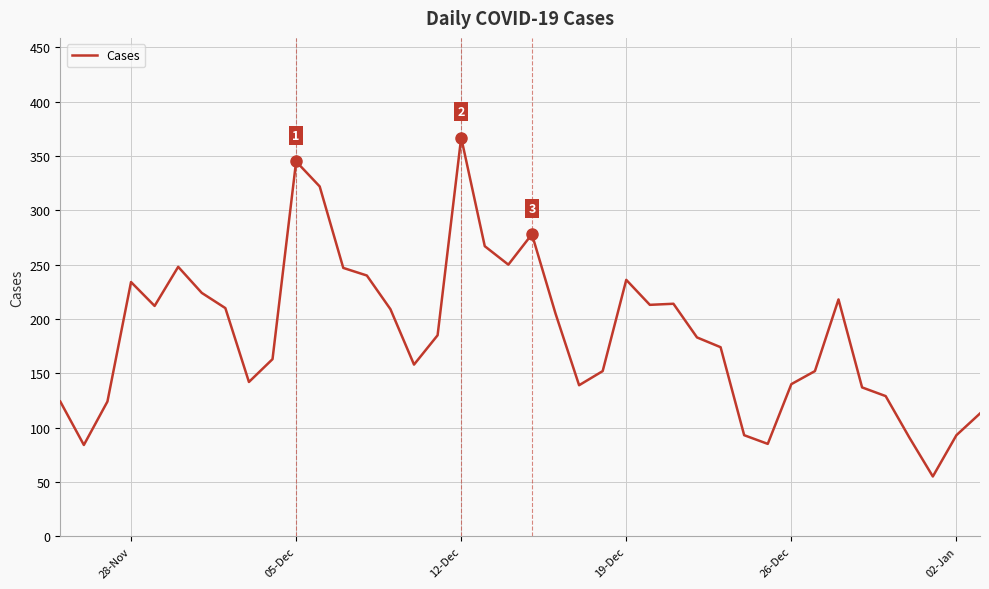

What is the greatest value displayed?

367